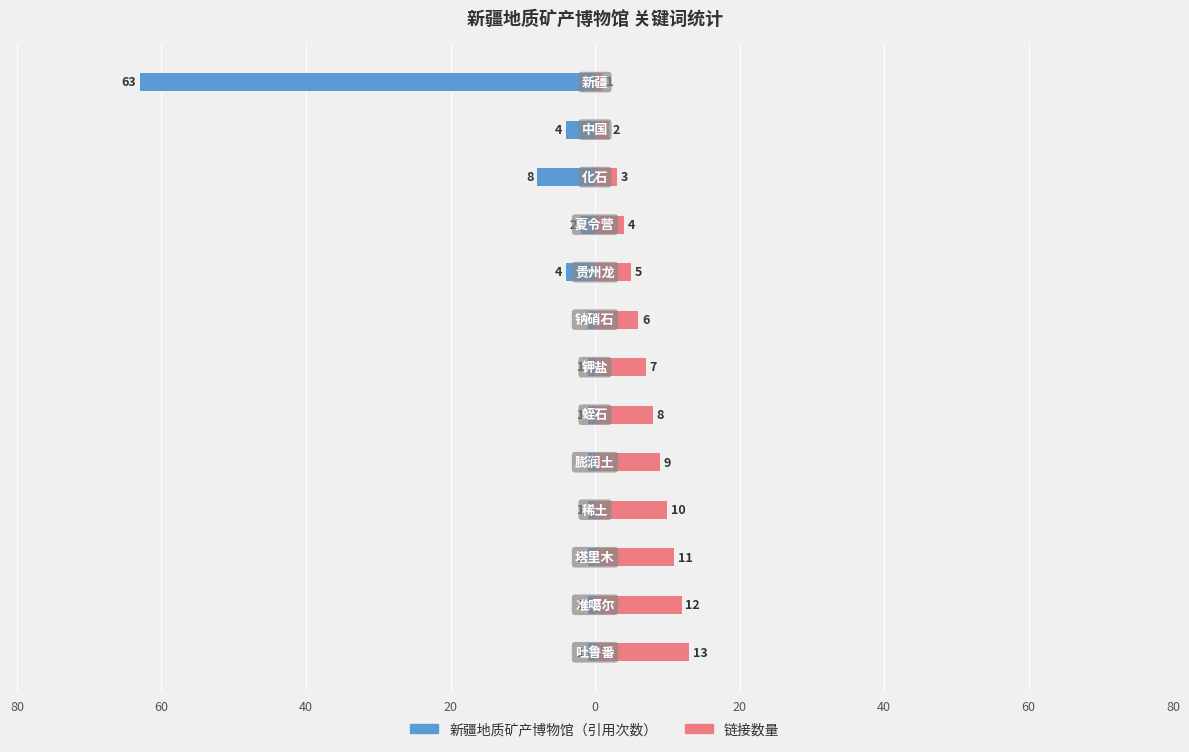

What is the approximate value of 新疆地质矿产博物馆 at 40, to the nearest 10?

-10